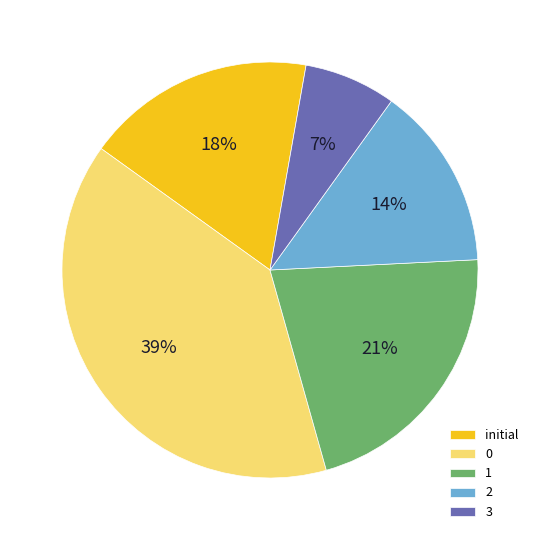

The initial slice represents 18% of the pie. True or false?

True